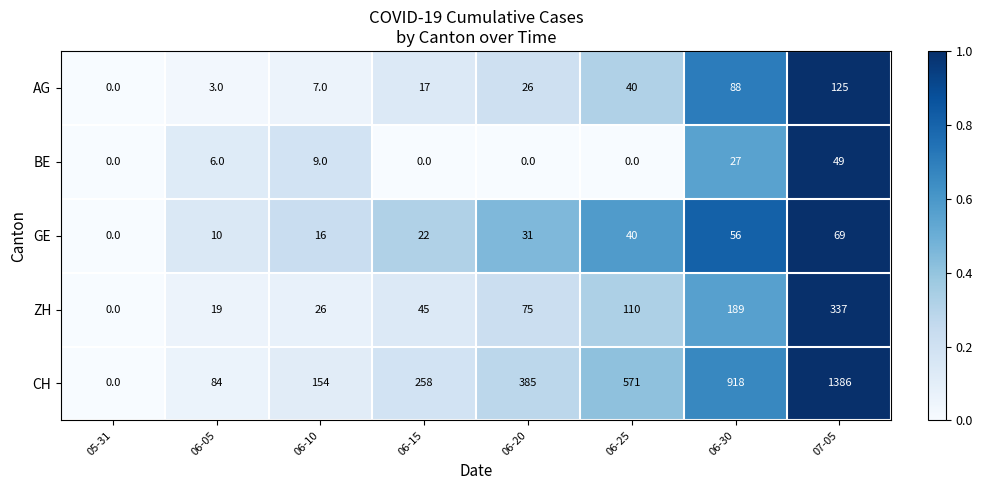

List the labels in order of AG value, smallest first.

05-31, 06-05, 06-10, 06-15, 06-20, 06-25, 06-30, 07-05